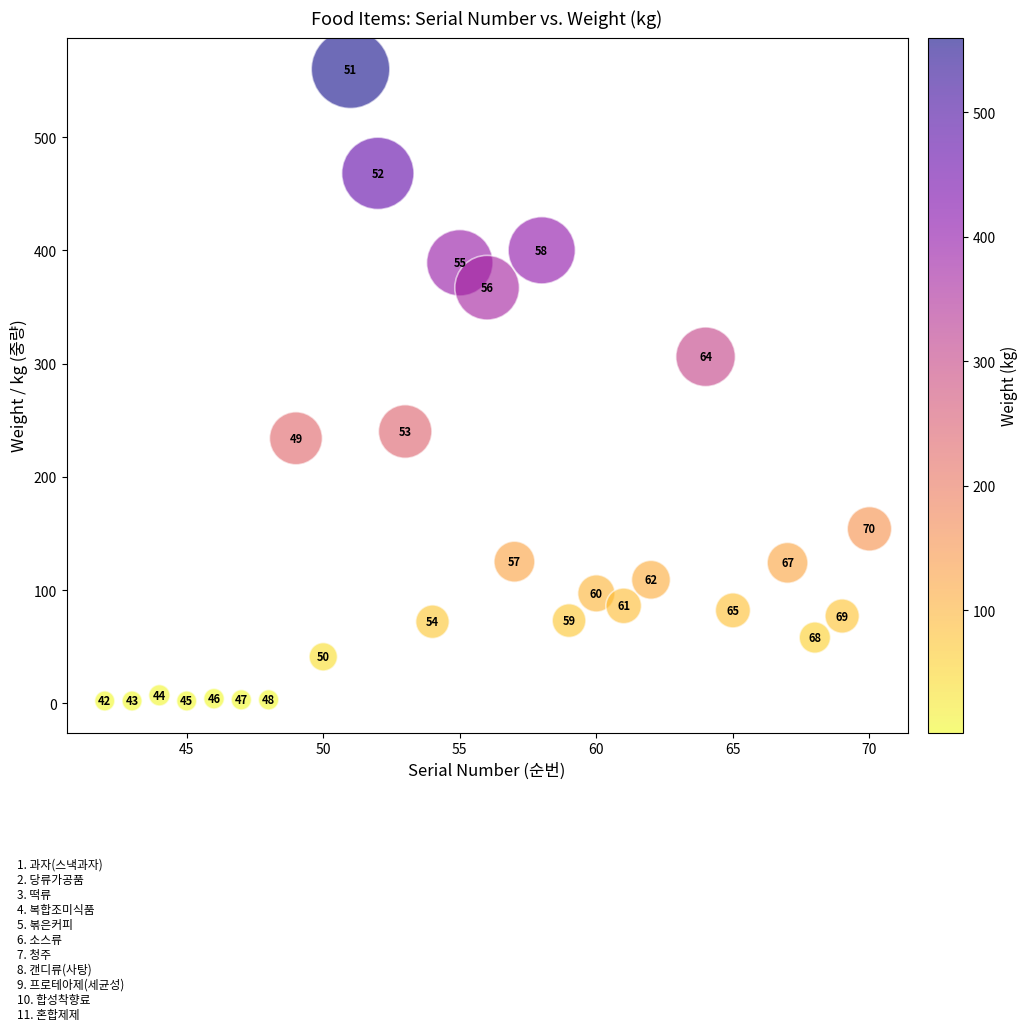

What Y value in the scatter plot is closest to 281?

306